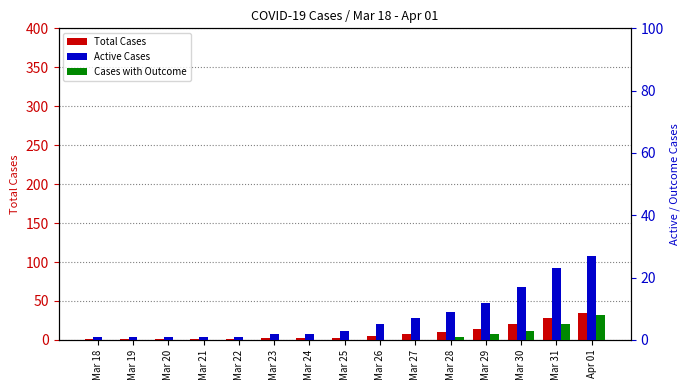

What is the label of the 14th bar from the right?

Mar 19